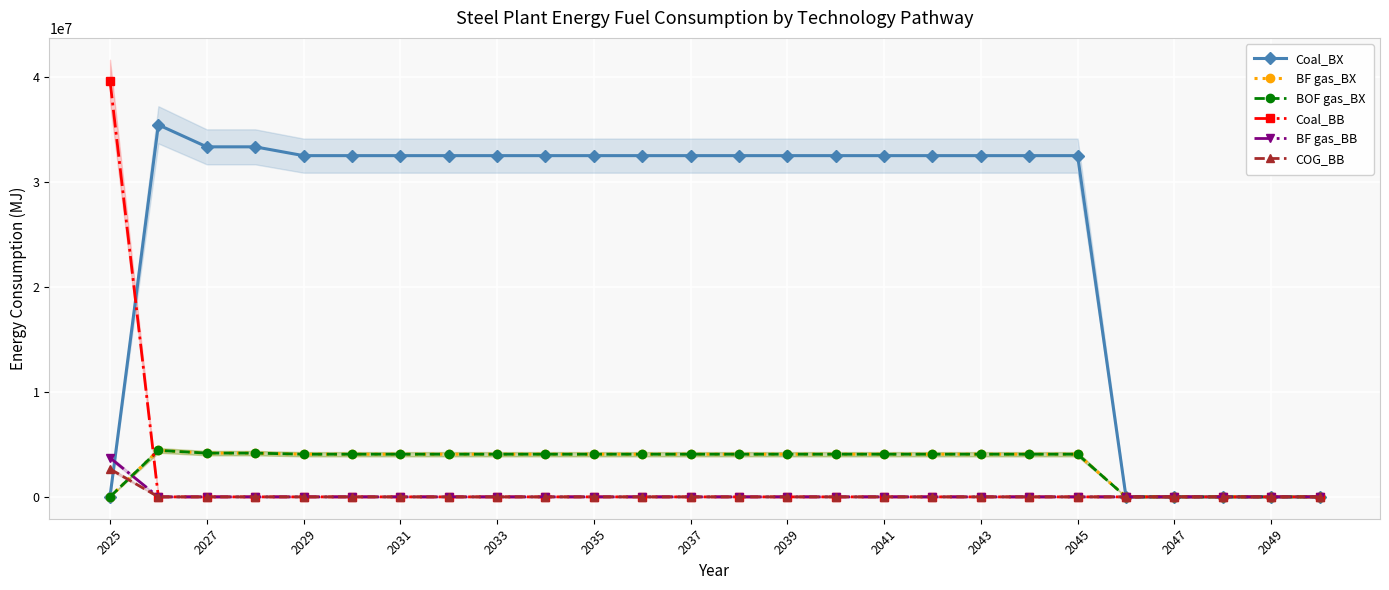

How many intersections are there between BOF gas_BX and BF gas_BB?

1